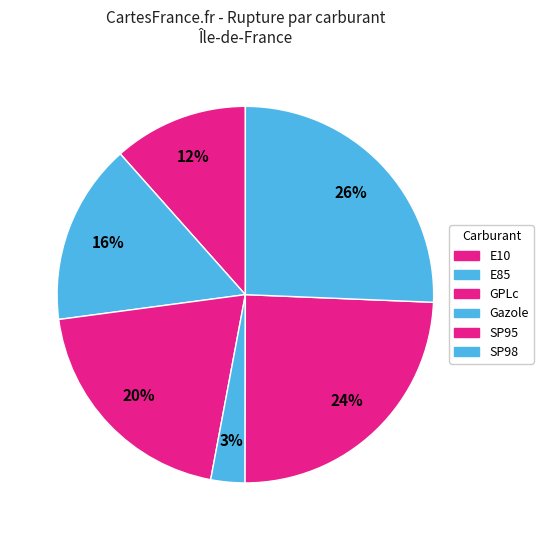

To the nearest percent, what is the difference between the SP95 and GPLc slice percentages?

4%